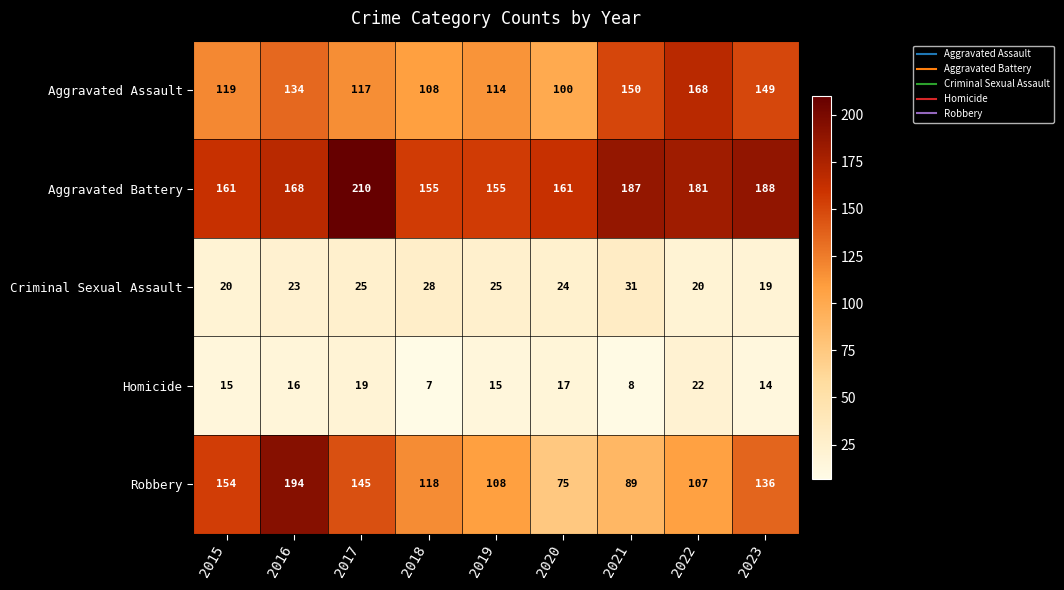

What is the difference between the highest and lowest values at 2015?

146